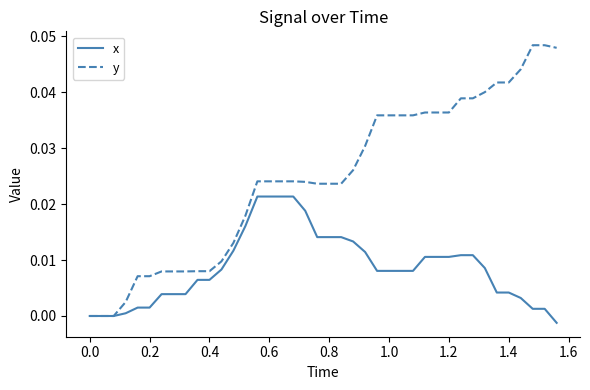

Which series has the widest spread of values?

y